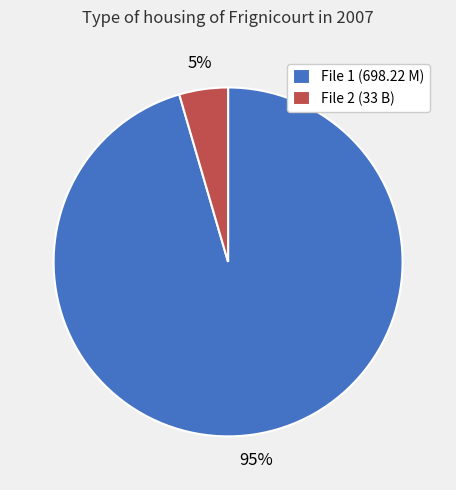

Which has a higher value, File 2 (33 B) or File 1 (698.22 M)?

File 1 (698.22 M)